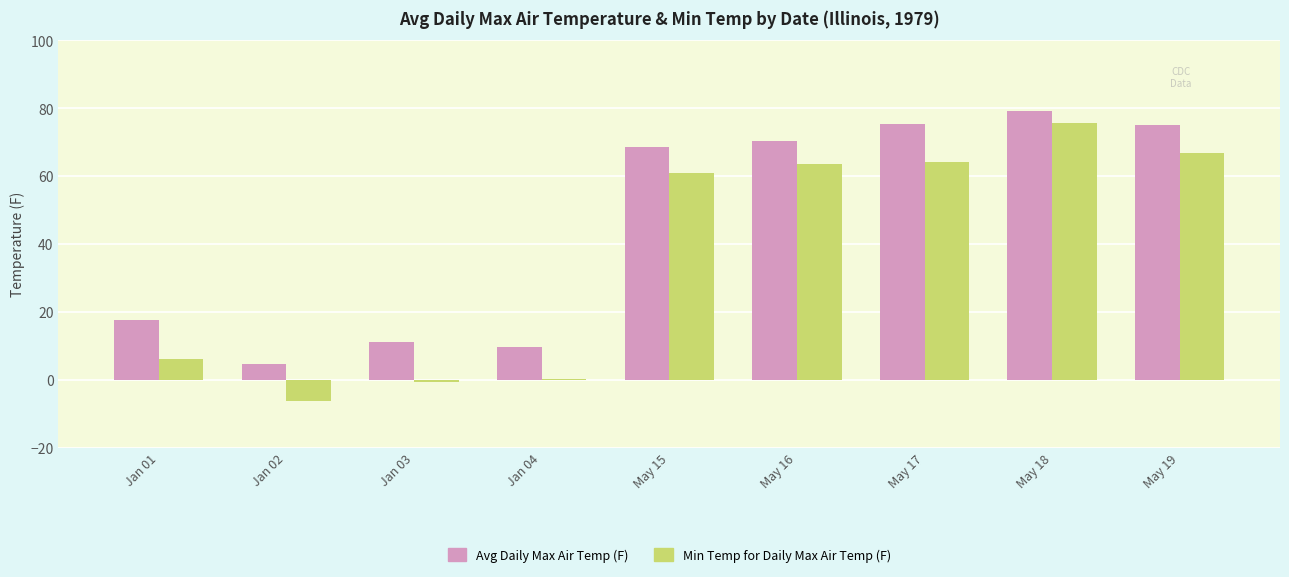

Which series changed the most between Jan 03 and May 17?

Min Temp for Daily Max Air Temp (F)